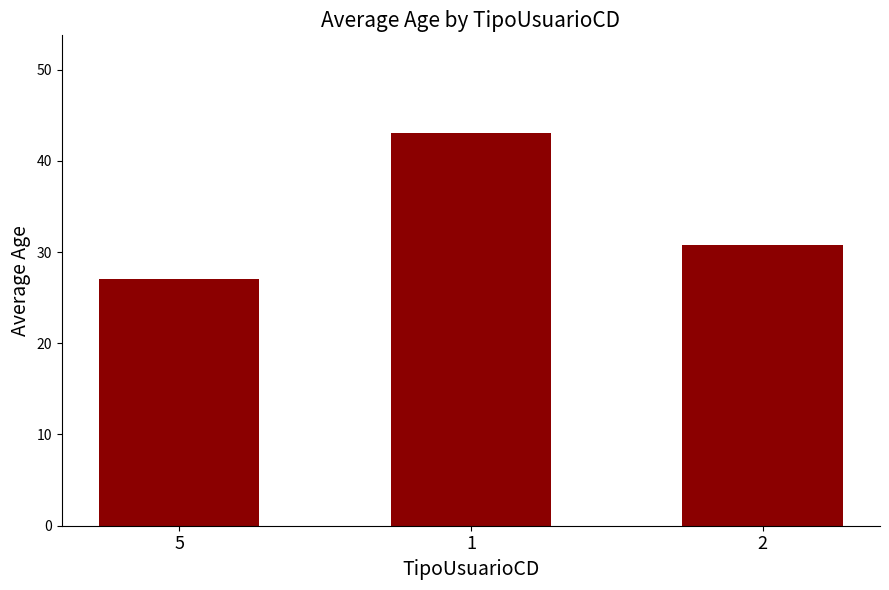

What is the change in value from 1 to 2?

-12.3